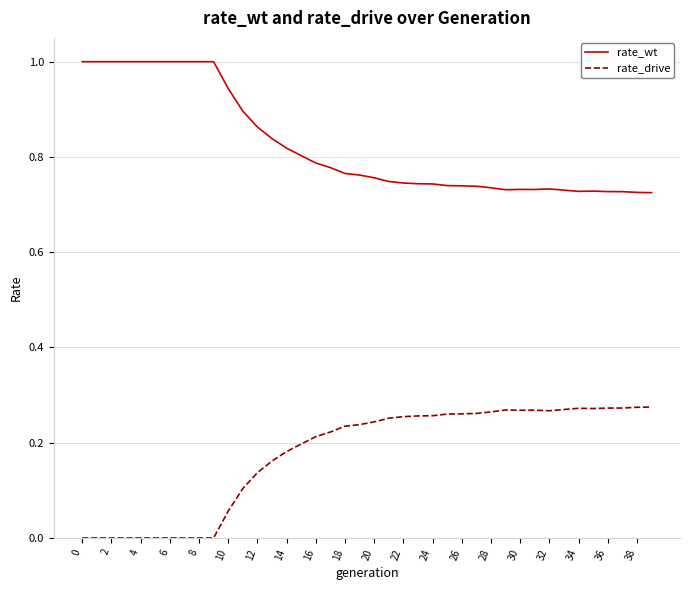

What is the highest value of the rate_wt series?

1.0